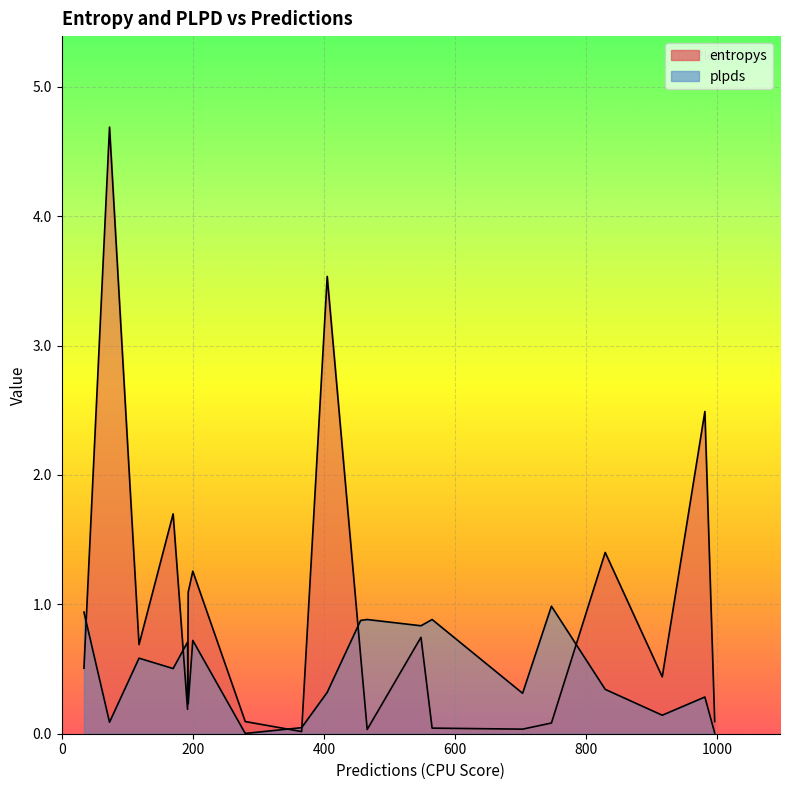

Count the number of data series in this chart.

2